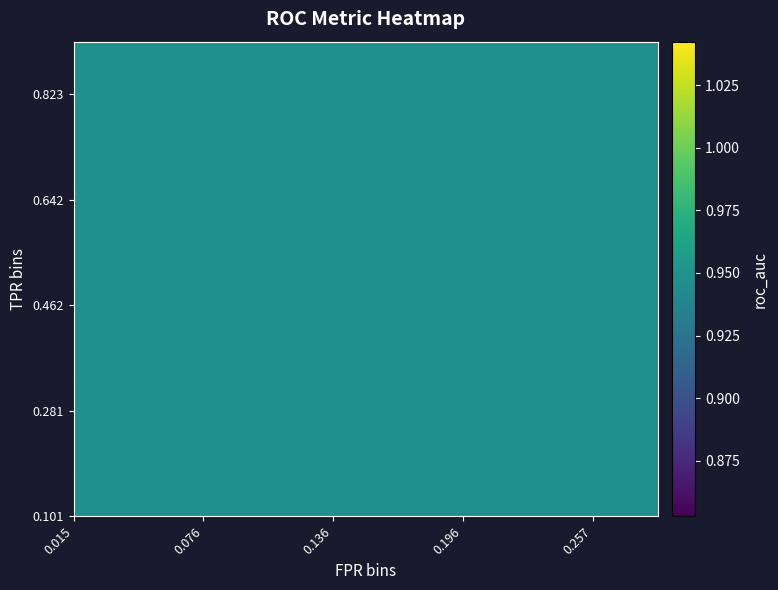

Which series has the widest spread of values?

tpr